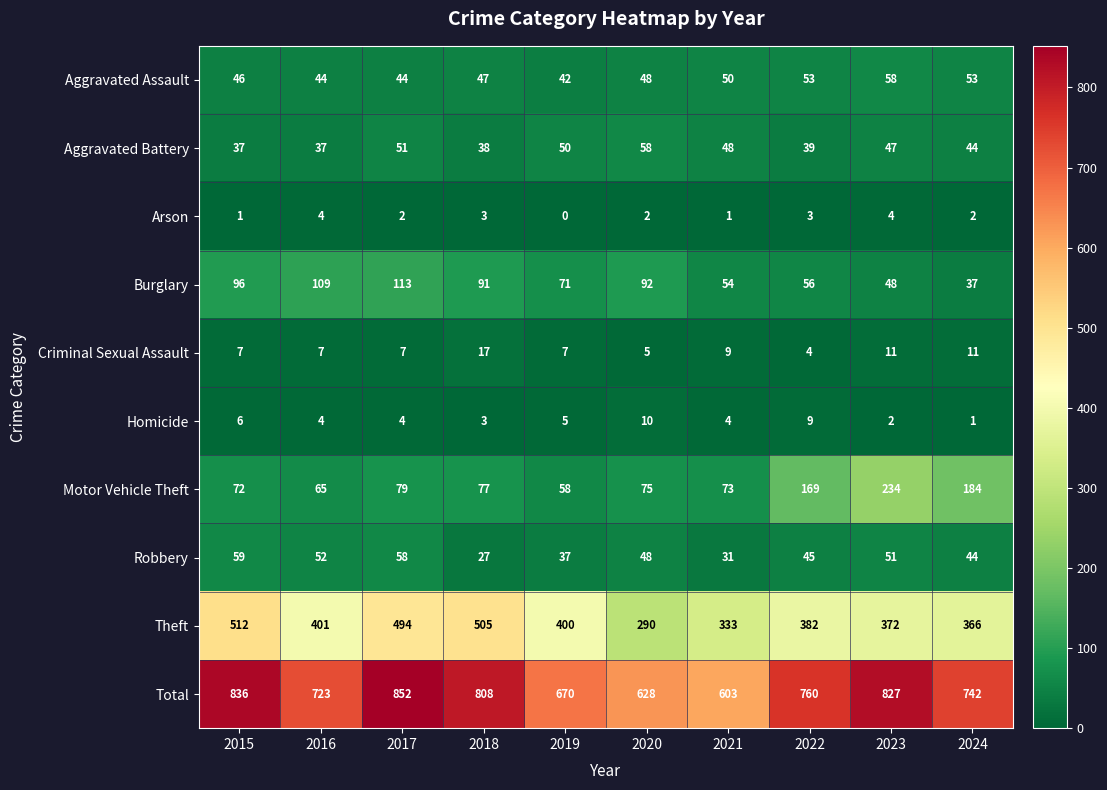

Count the Aggravated Assault values in the range 44 to 53.

8